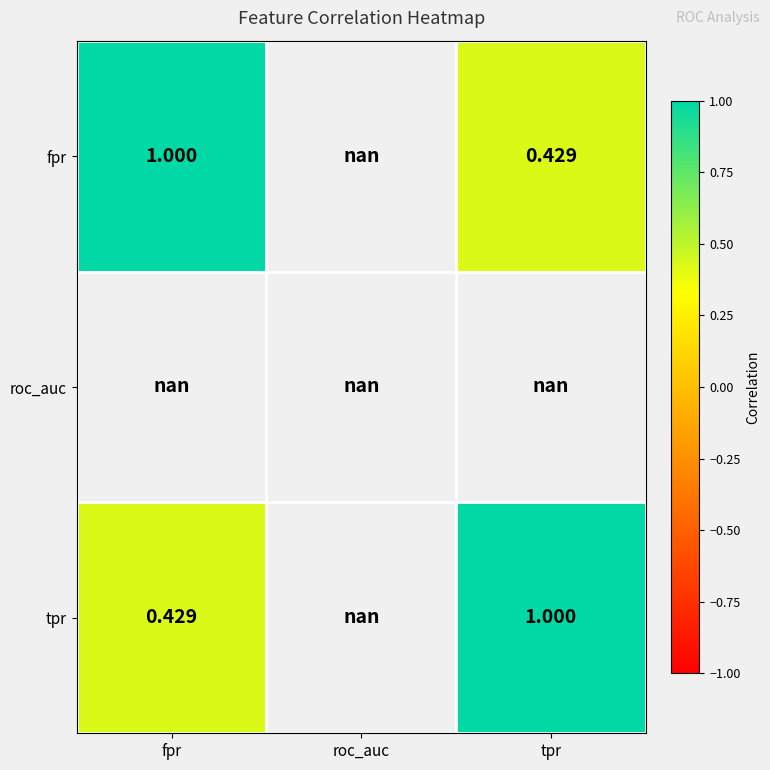

Rank the series at fpr from lowest to highest value.

fpr, roc_auc, tpr